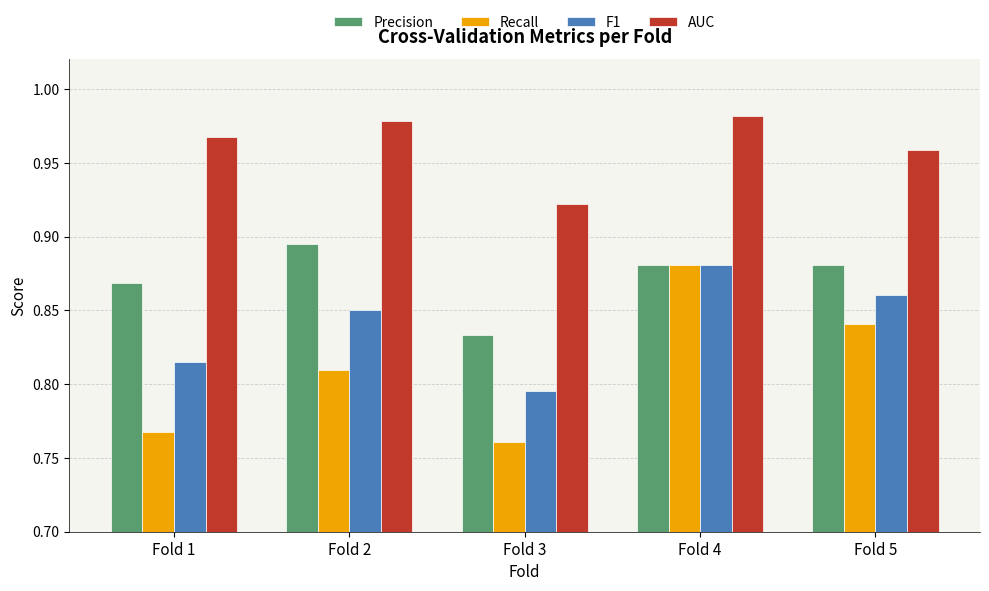

What is the sum of all F1 values?

4.2